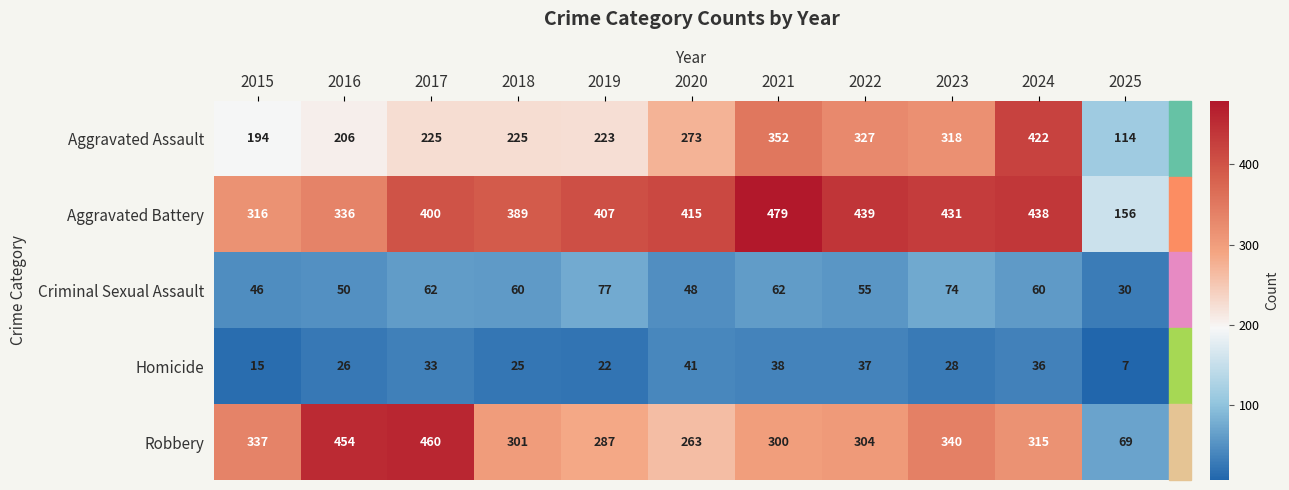

Is it true that Criminal Sexual Assault equals 48 at 2020?

True